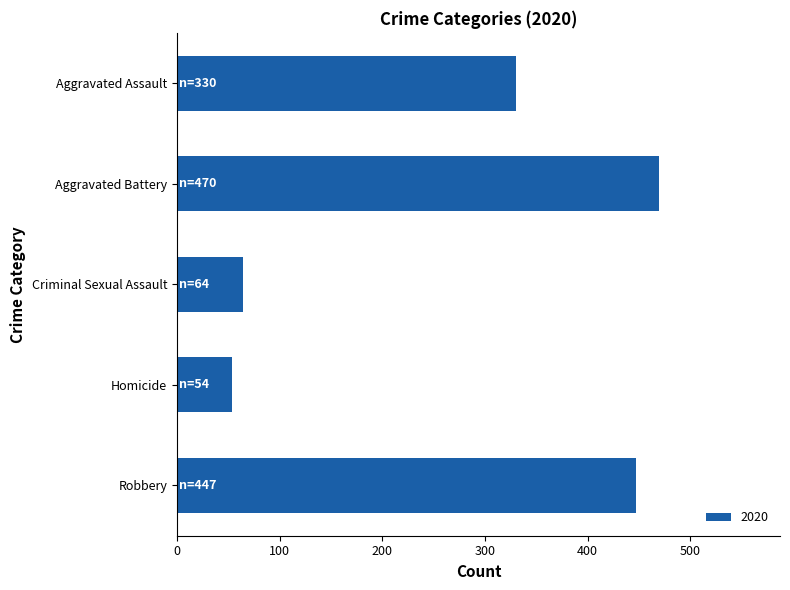

True or false: the data shows 686 at Aggravated Battery.

False